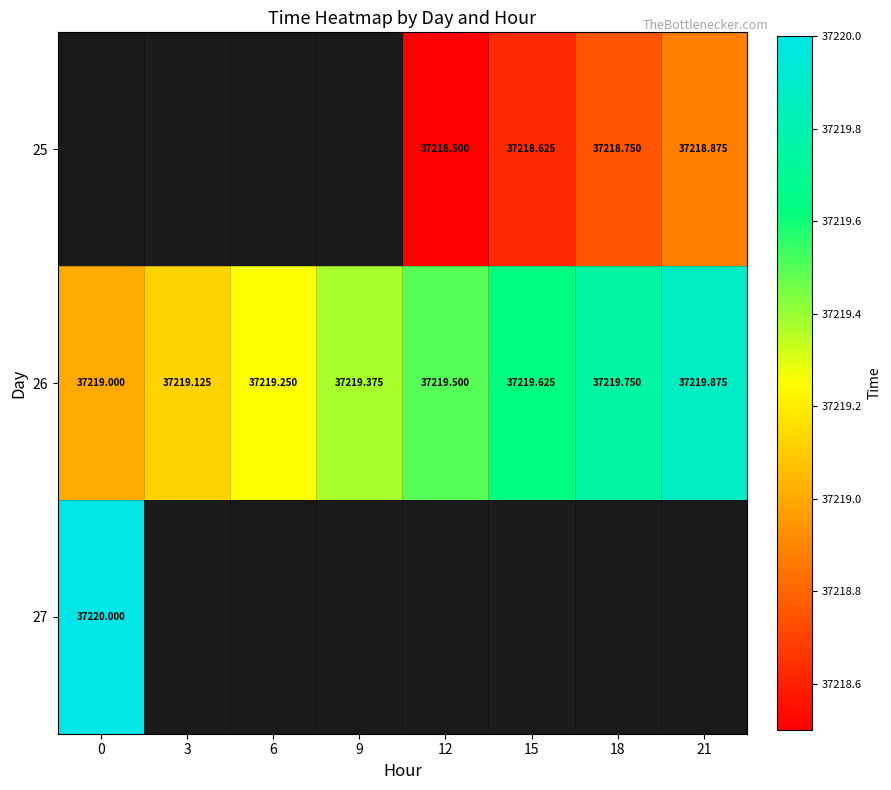

How many positive values does the 27 series have?

1